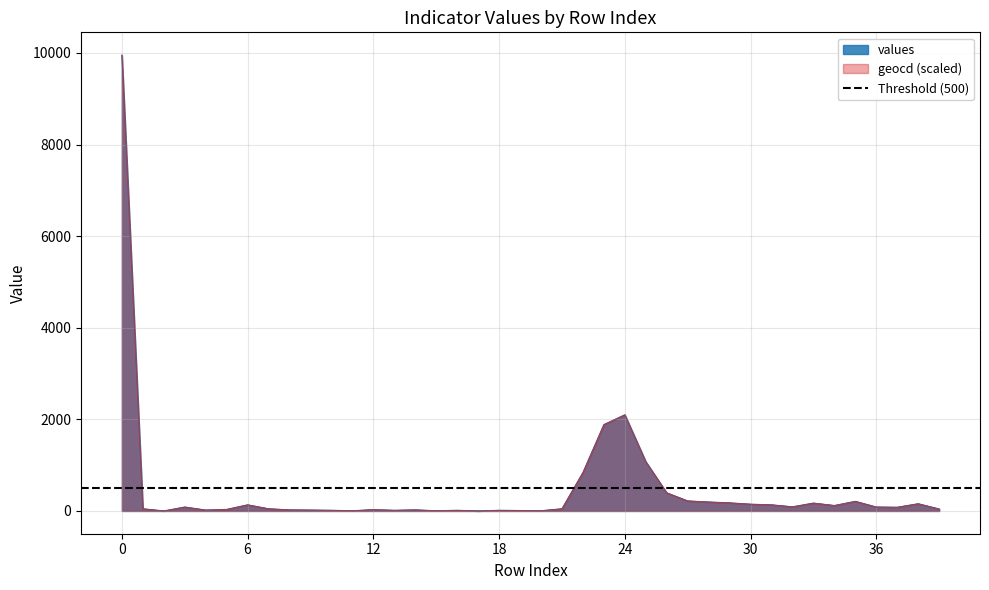

Rank the categories by geocd value from highest to lowest.

0, 24, 23, 25, 22, 26, 27, 35, 28, 29, 33, 38, 30, 6, 31, 34, 32, 3, 36, 37, 1, 7, 21, 39, 5, 12, 8, 14, 4, 9, 10, 13, 16, 18, 19, 11, 15, 20, 2, 17